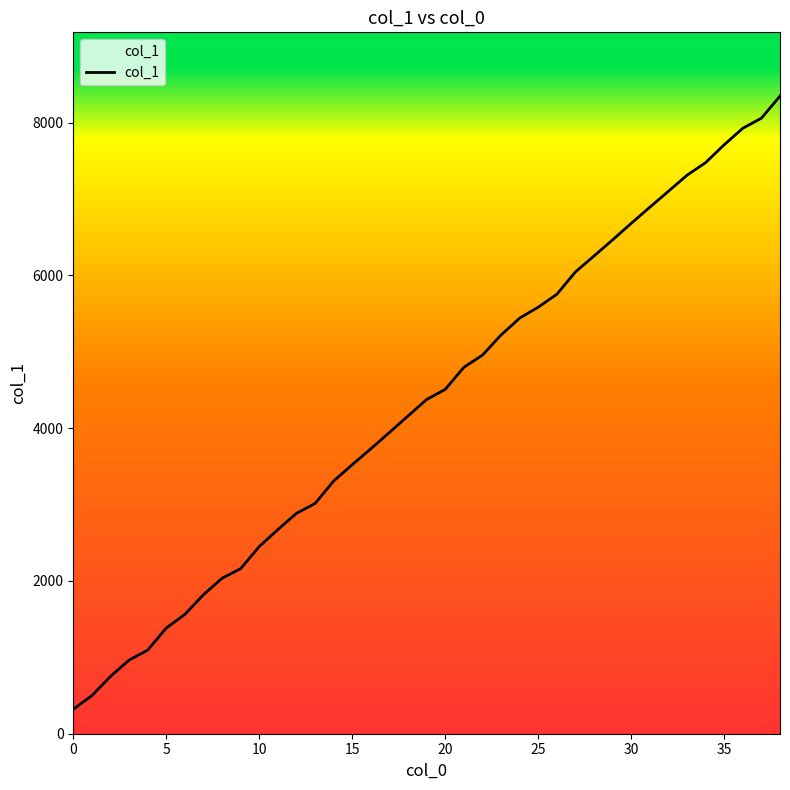

What is the smallest value displayed?

320